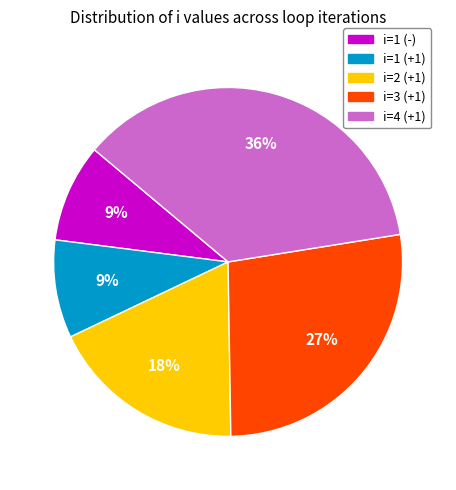

Which slice is the largest?

i=4 (+1)